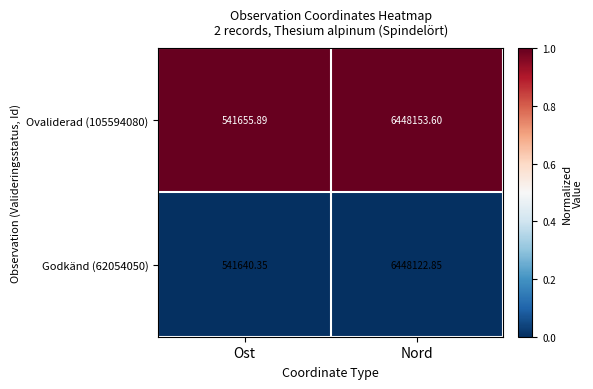

How many series are shown in this chart?

2